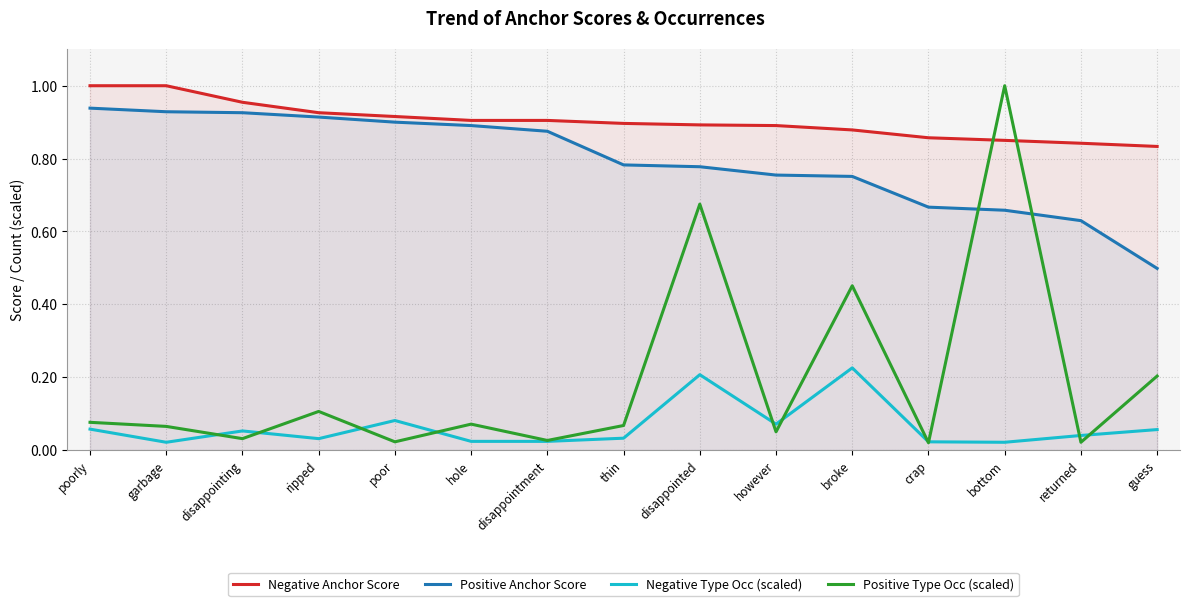

Rank the series at ripped from lowest to highest value.

Negative Type Occ (scaled), Positive Type Occ (scaled), Positive Anchor Score, Negative Anchor Score